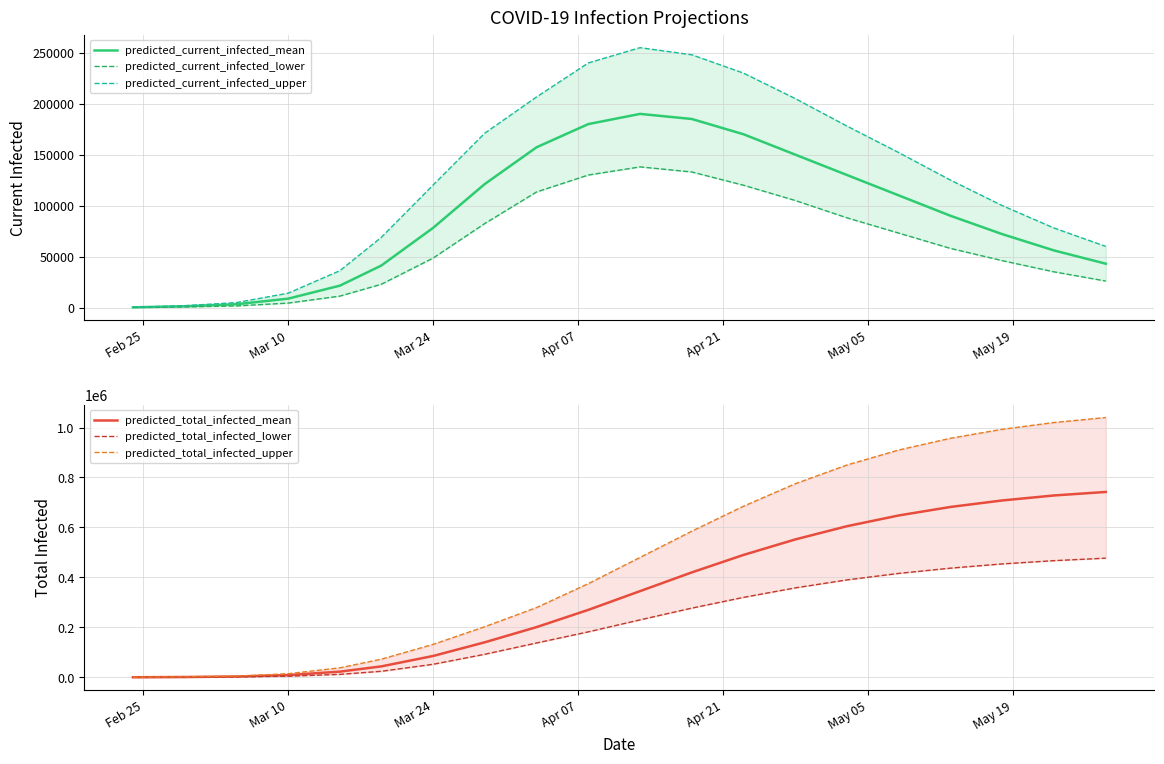

Reading left to right, extract all data points from this chart.

predicted_current_infected_mean: 207	1243	3227	8714	21475	41198	78137	121225	157247	180000	190000	185000	170000	150000	130000	110000	90000	72000	56000	43000
predicted_current_infected_lower: 100	600	1575	4358	11203	22820	48486	82447	113400	130000	138000	133000	120000	105000	88000	73000	58000	46000	35000	26000
predicted_current_infected_upper: 300	1800	4853	14087	36174	68883	120174	171115	206611	240000	255000	248000	230000	205000	178000	152000	125000	100000	78000	60000
predicted_total_infected_mean: 207	1243	3227	8921	22718	43745	85386	140210	200993	270000	345000	420000	490000	552000	605000	648000	682000	708000	728000	742000
predicted_total_infected_lower: 100	600	1575	4458	11803	24059	52087	92213	137459	182000	230000	277000	320000	358000	390000	416000	437000	454000	467000	477000
predicted_total_infected_upper: 300	1800	4853	14387	37974	72661	131709	202689	279272	375000	480000	585000	685000	775000	850000	910000	957000	993000	1020000	1040000